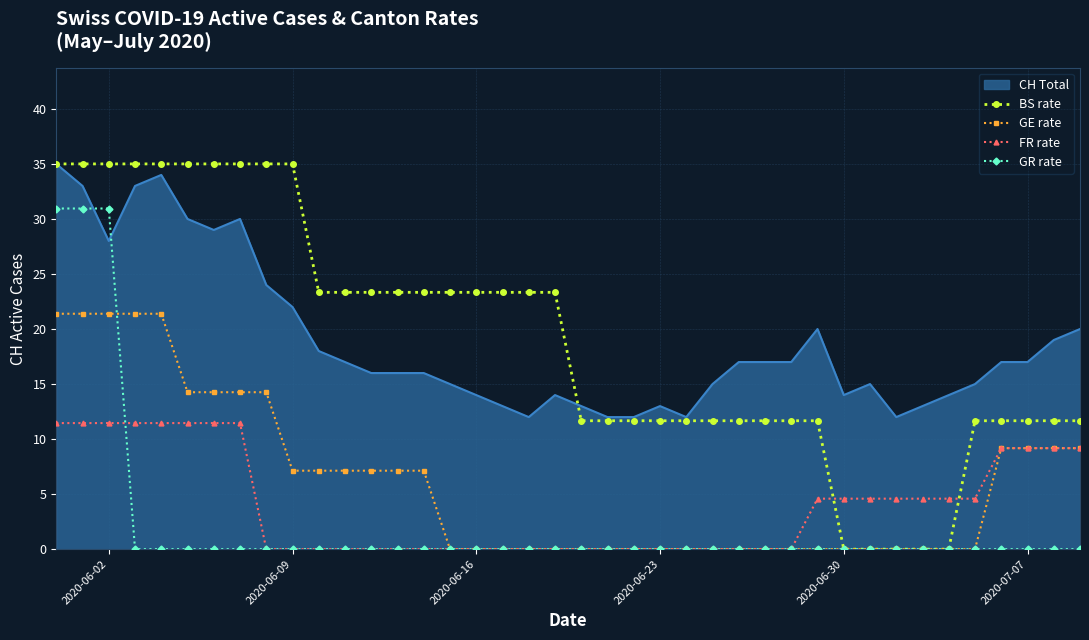

Which series has the largest range (max minus min)?

BS rate